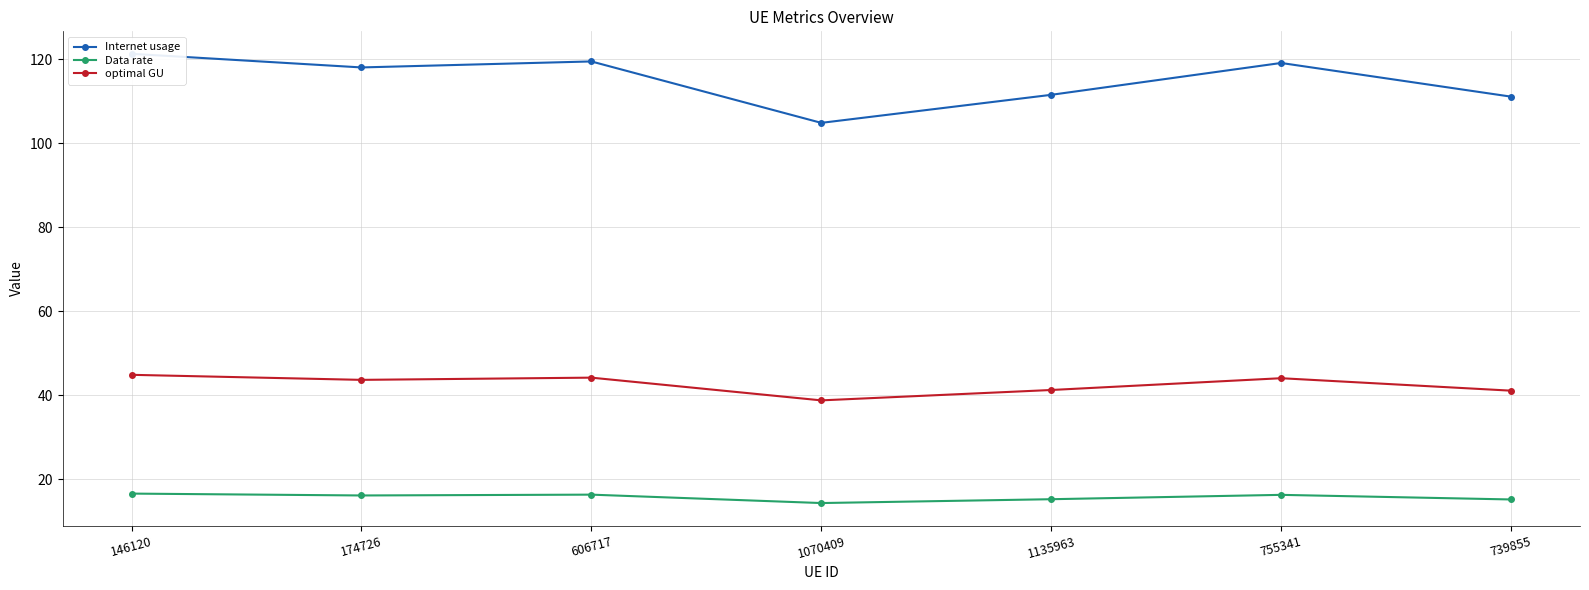

Is it true that optimal GU equals 15.3 at 755341?

False